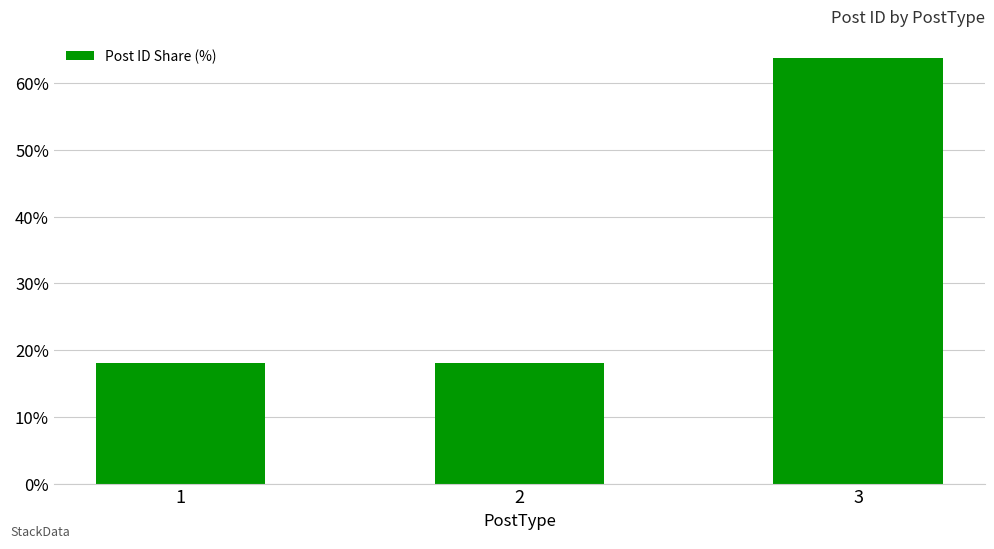

What is the maximum value shown in the chart?

63.8